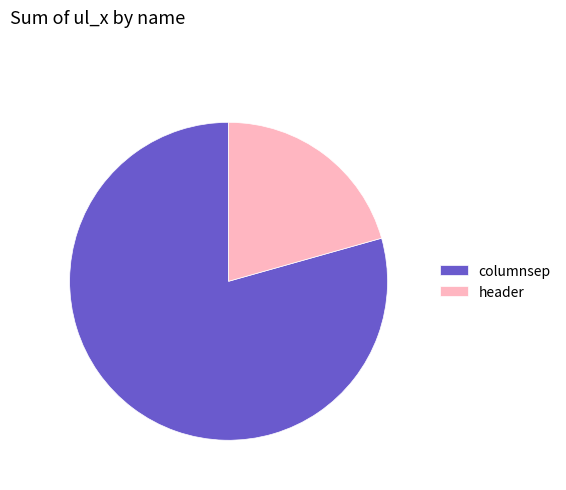

Approximately how many times larger is the value at columnsep compared to header?

3.8